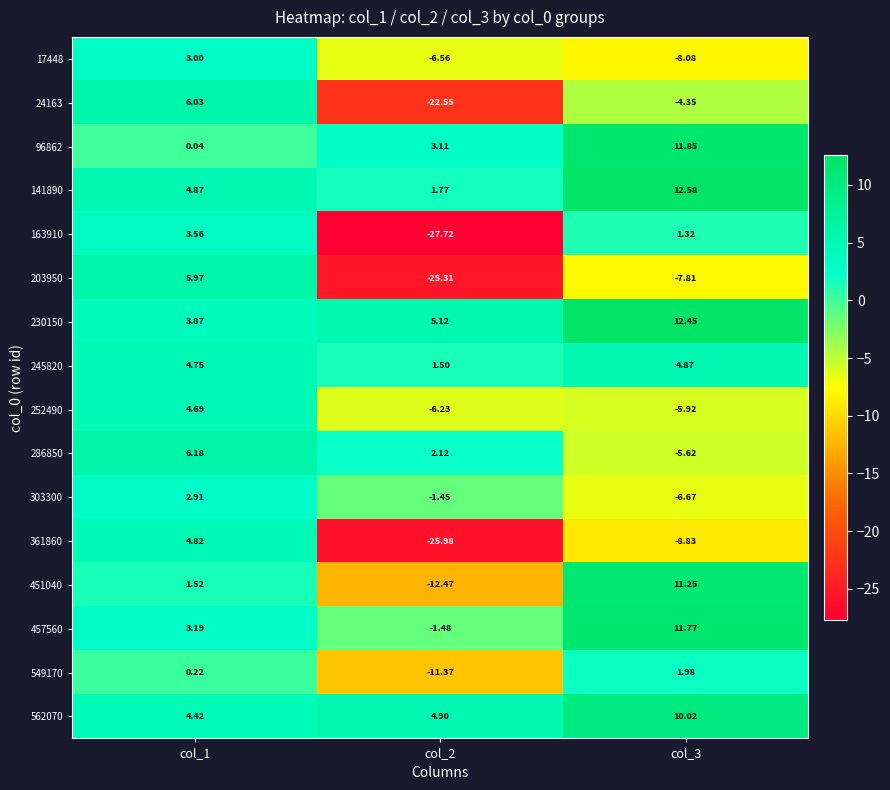

What is the difference between the highest and lowest values at col_3?

21.4